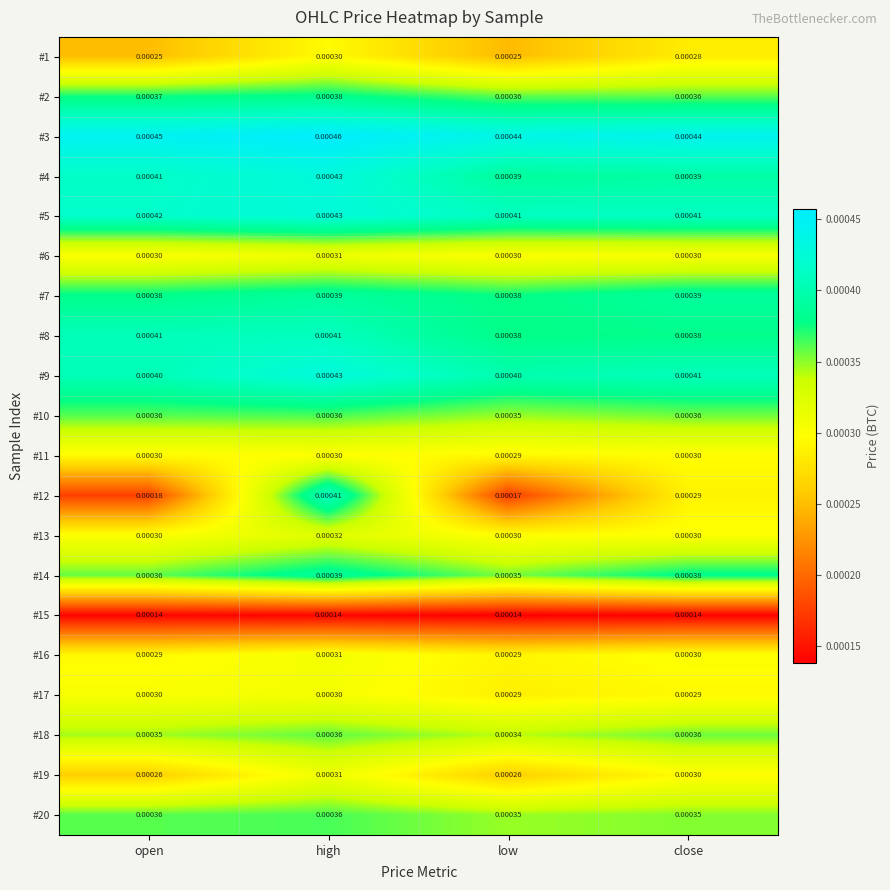

At which category does the chart reach its peak across all series?

high